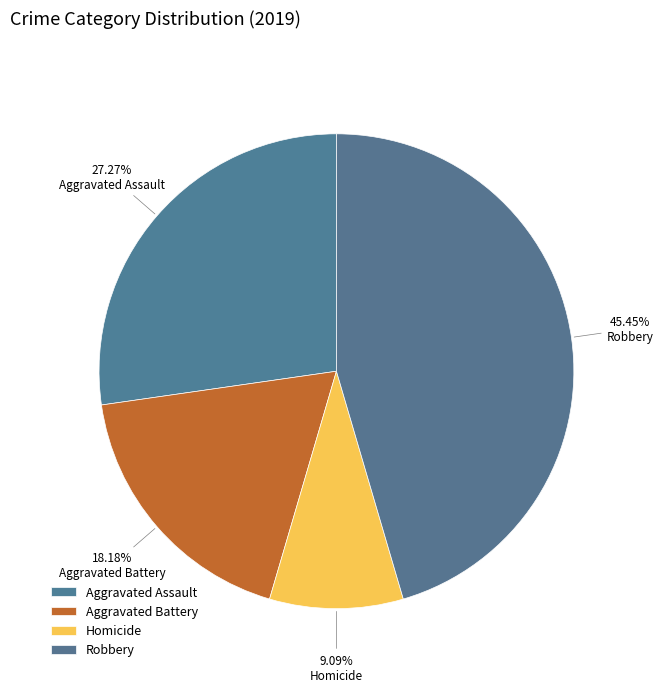

Is Aggravated Battery the majority of the pie?

No